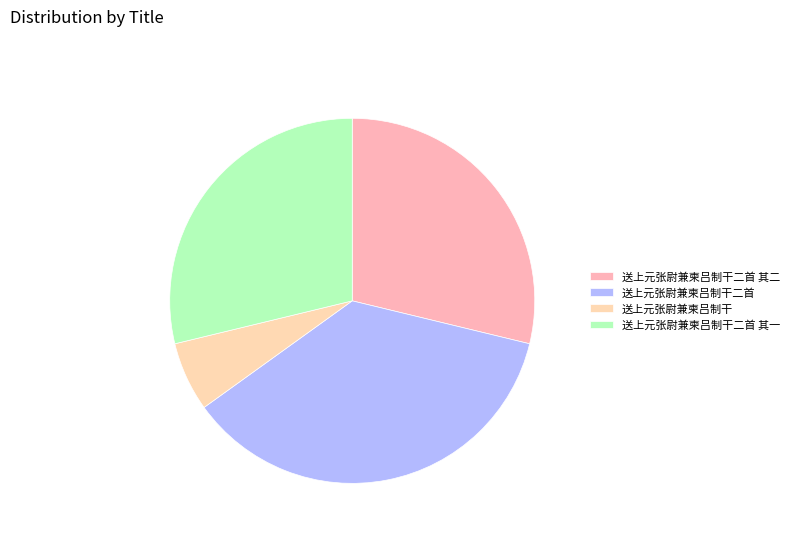

To the nearest percent, what portion does 送上元张尉兼柬吕制干二首 其一 represent?

29%